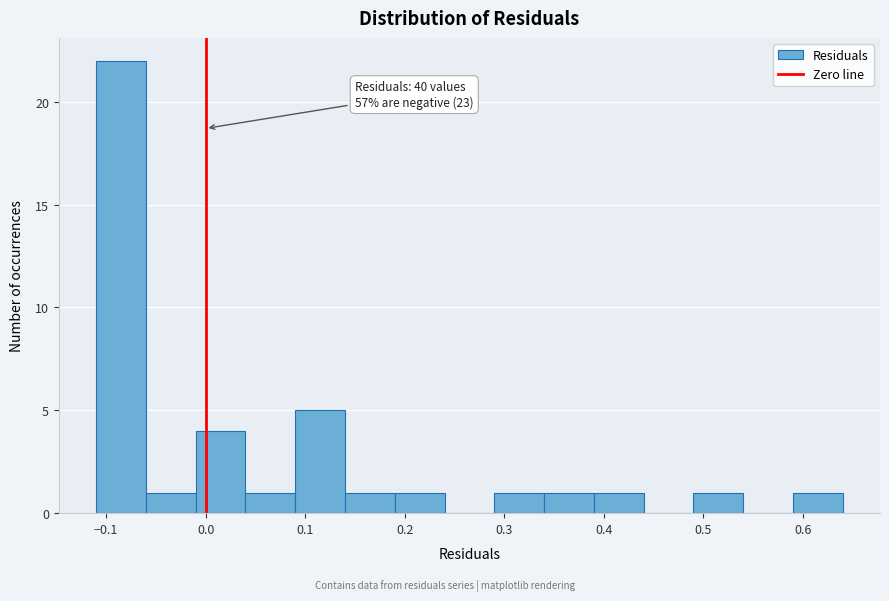

Over which range of the x-axis is the bar tallest?

-0.11 to -0.06